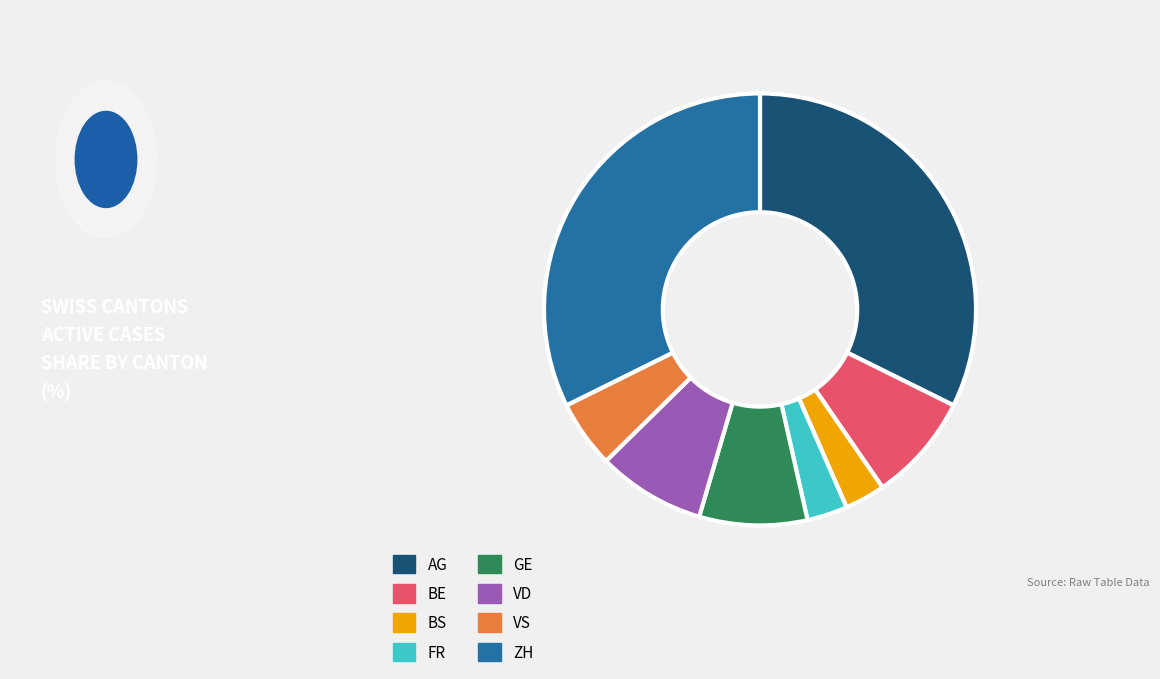

Do AG and VS together represent more than half of the pie?

No